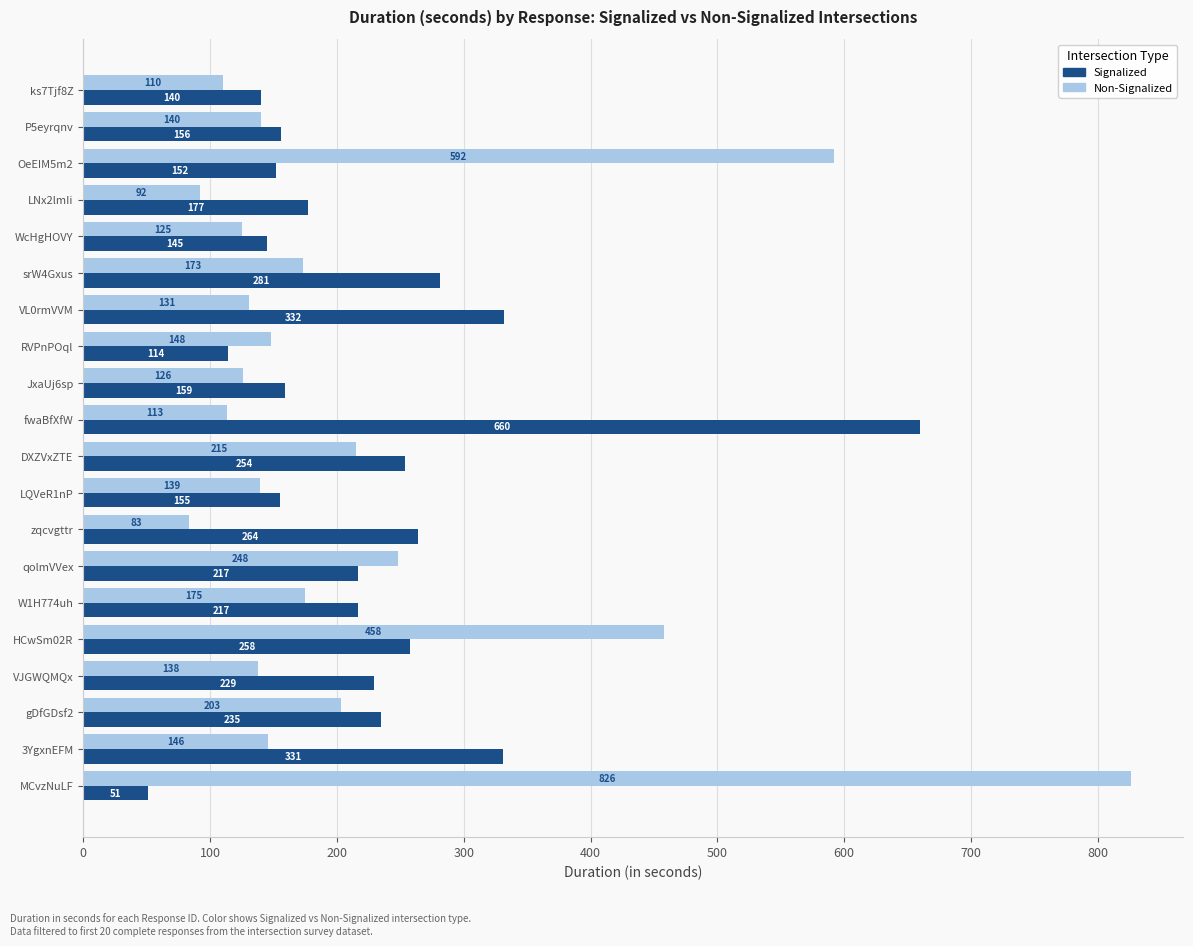

True or false: Signalized has a value of 177 at LNx2lmIi.

True